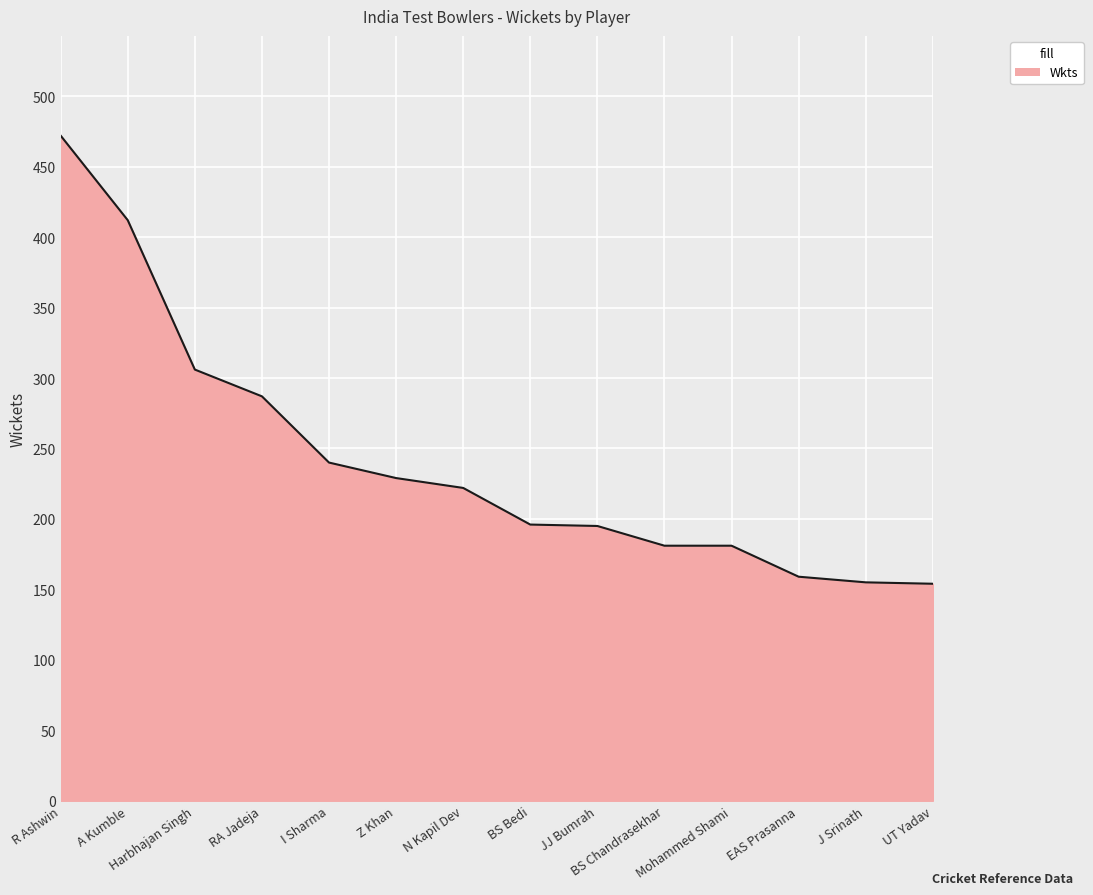

What is the maximum value shown in the chart?

472